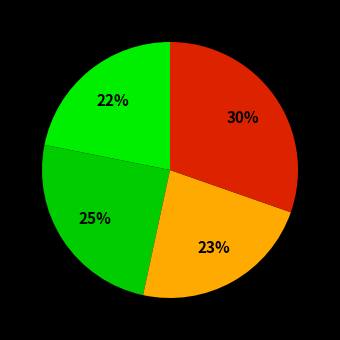

To the nearest percent, what is the average slice percentage?

25%